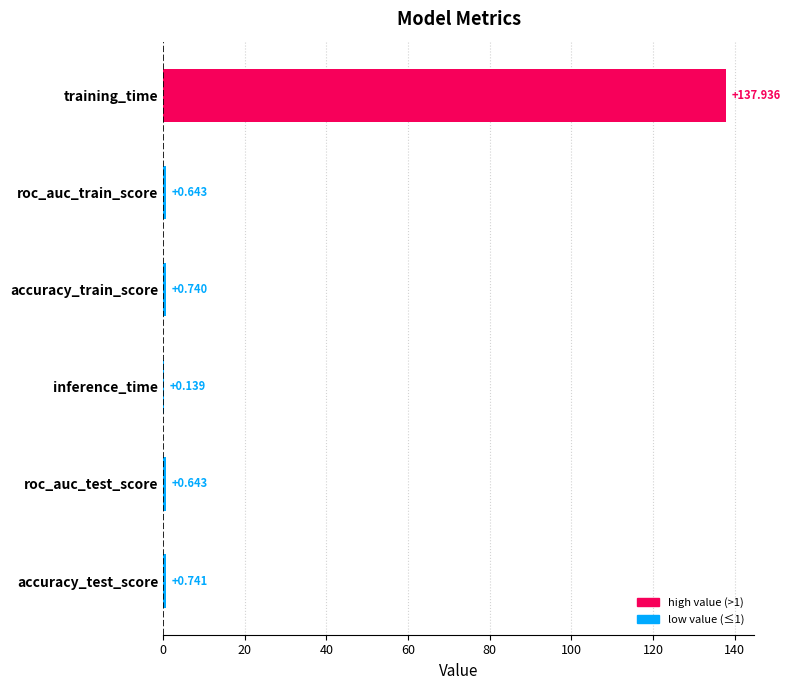

At which category does the chart reach its peak across all series?

training_time